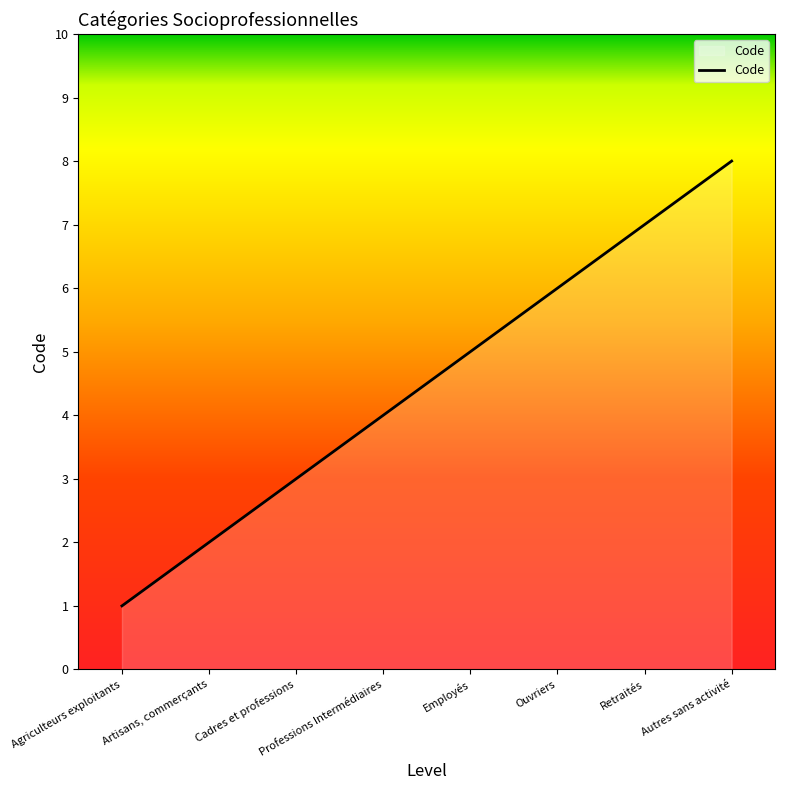

What is the sum of the values at Employés and Agriculteurs exploitants?

6